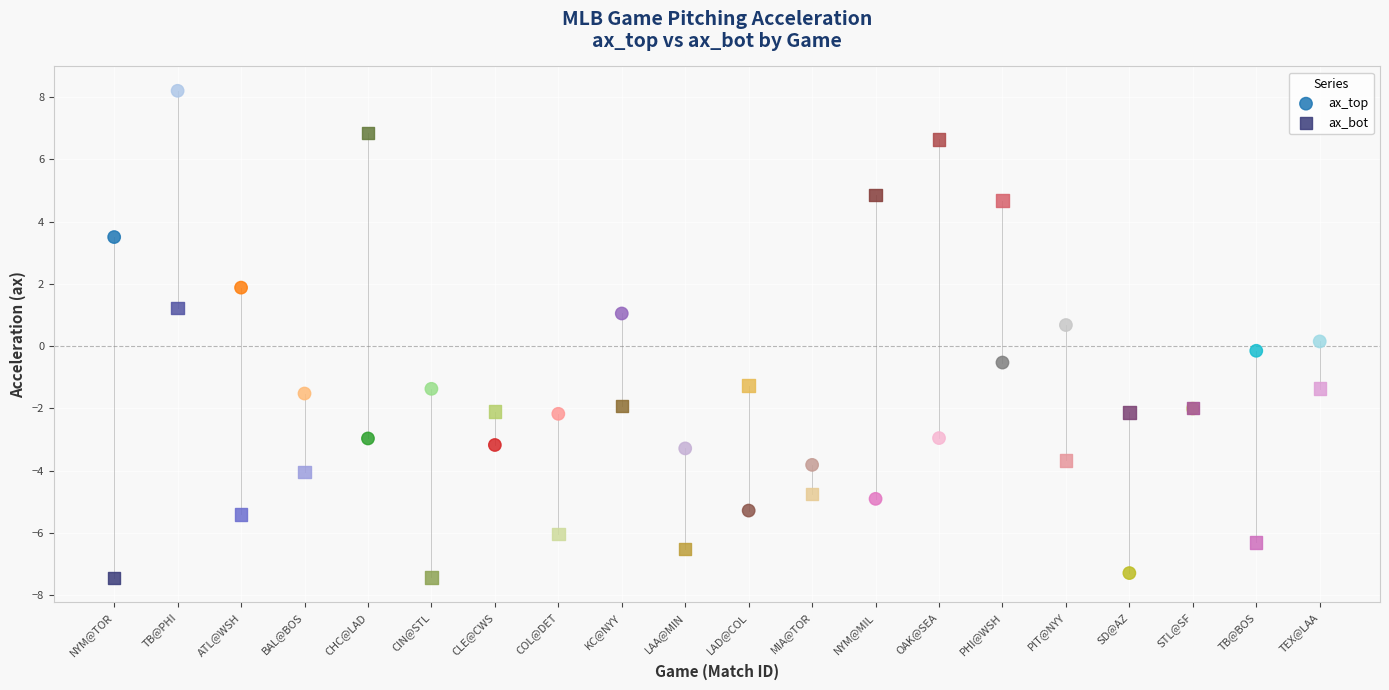

Which series reaches the maximum Y coordinate?

ax_top